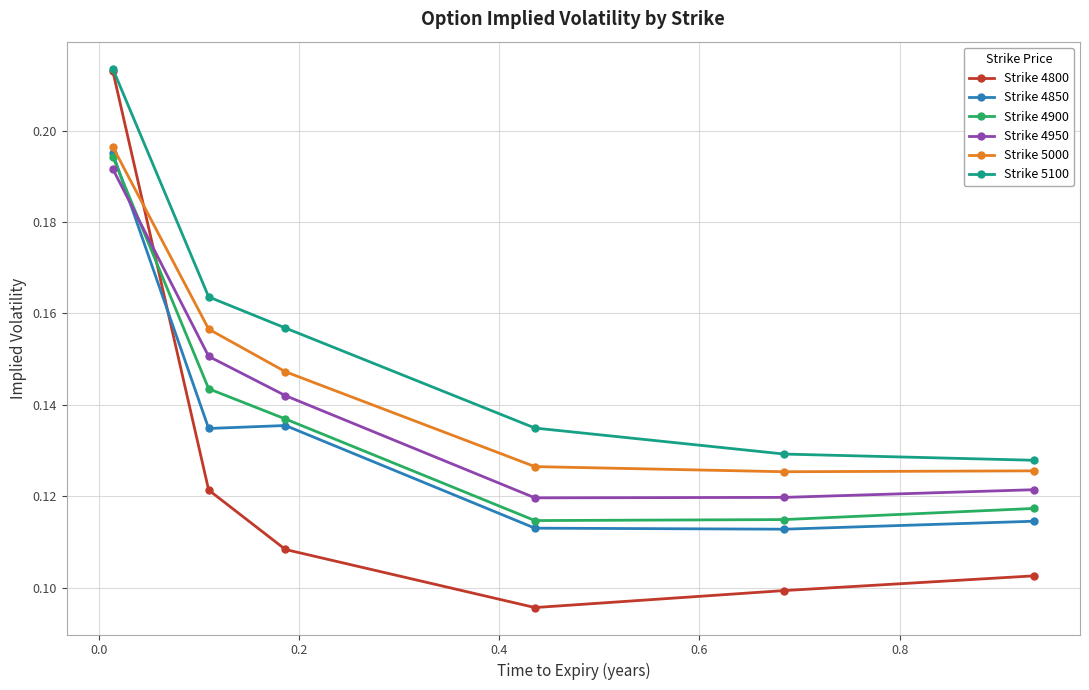

How many Strike 4900 values are between 0 and 1?

6